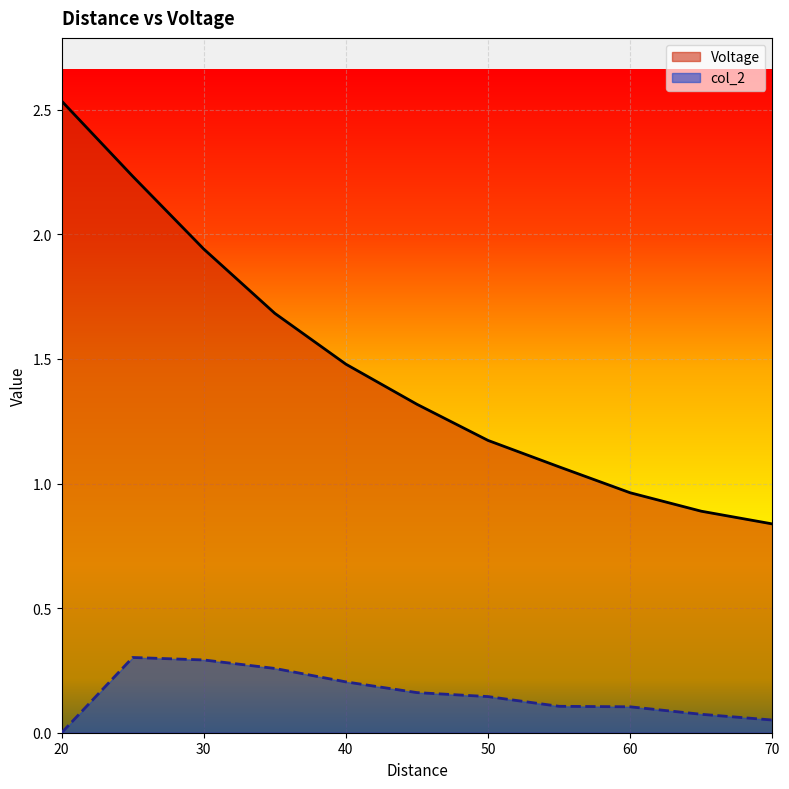

What is the difference between the second highest and minimum values in the Voltage series?

1.4